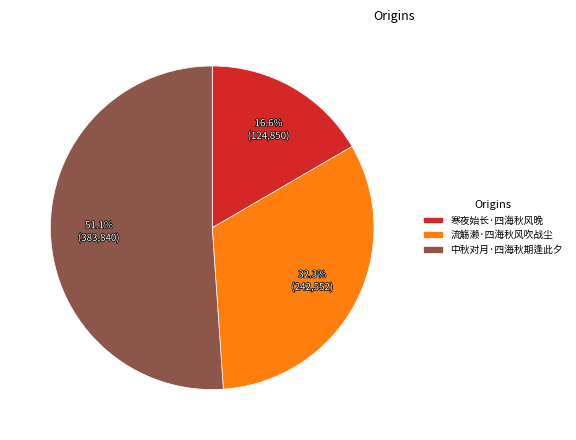

What percentage is NOT represented by 流觞濑·四海秋风吹战尘?

67.7%